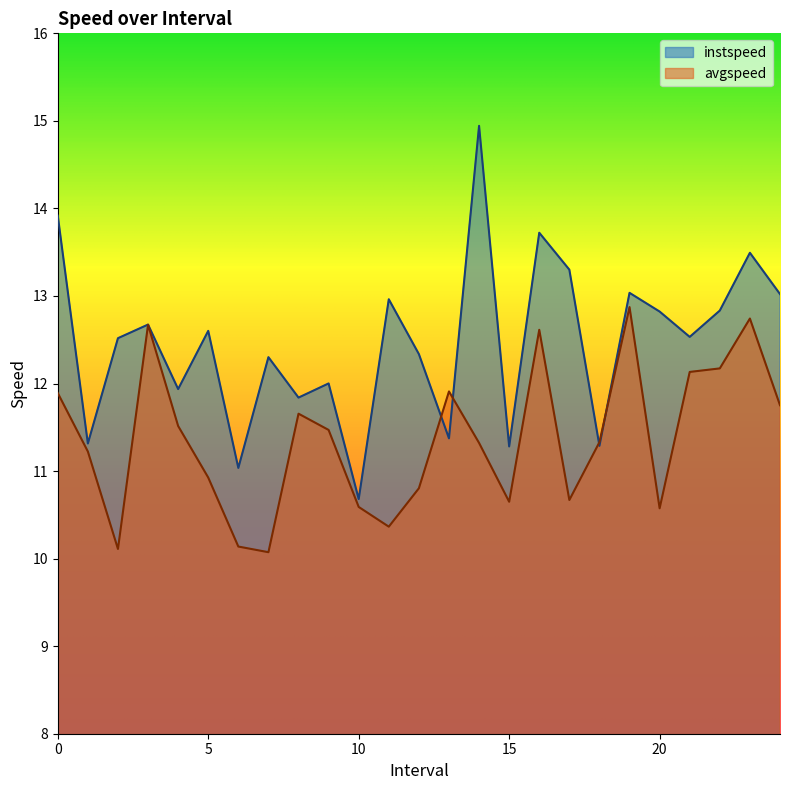

Reading right to left, extract all data points from this chart.

instspeed: 24.0=13.0	23.0=13.5	22.0=12.8	21.0=12.5	20.0=12.8	19.0=13.0	18.0=11.3	17.0=13.3	16.0=13.7	15.0=11.3	14.0=14.9	13.0=11.4	12.0=12.3	11.0=13.0	10.0=10.7	9.0=12.0	8.0=11.8	7.0=12.3	6.0=11.0	5.0=12.6	4.0=11.9	3.0=12.7	2.0=12.5	1.0=11.3	0.0=13.9
avgspeed: 24.0=11.8	23.0=12.7	22.0=12.2	21.0=12.1	20.0=10.6	19.0=12.9	18.0=11.3	17.0=10.7	16.0=12.6	15.0=10.6	14.0=11.3	13.0=11.9	12.0=10.8	11.0=10.4	10.0=10.6	9.0=11.5	8.0=11.7	7.0=10.1	6.0=10.1	5.0=10.9	4.0=11.5	3.0=12.7	2.0=10.1	1.0=11.2	0.0=11.9